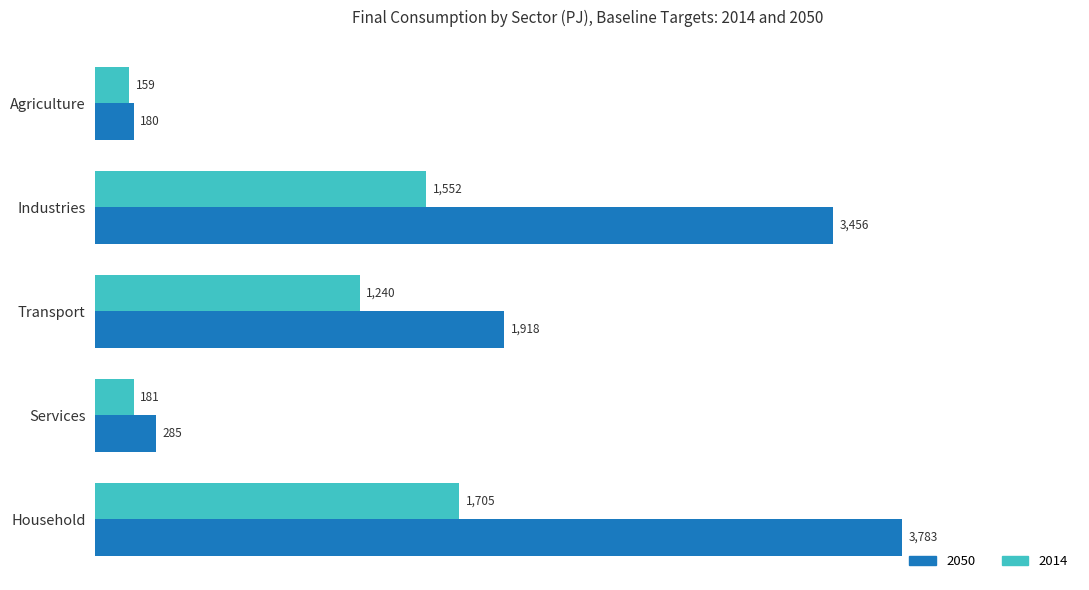

Read the 2050 value at Household.

3782.8